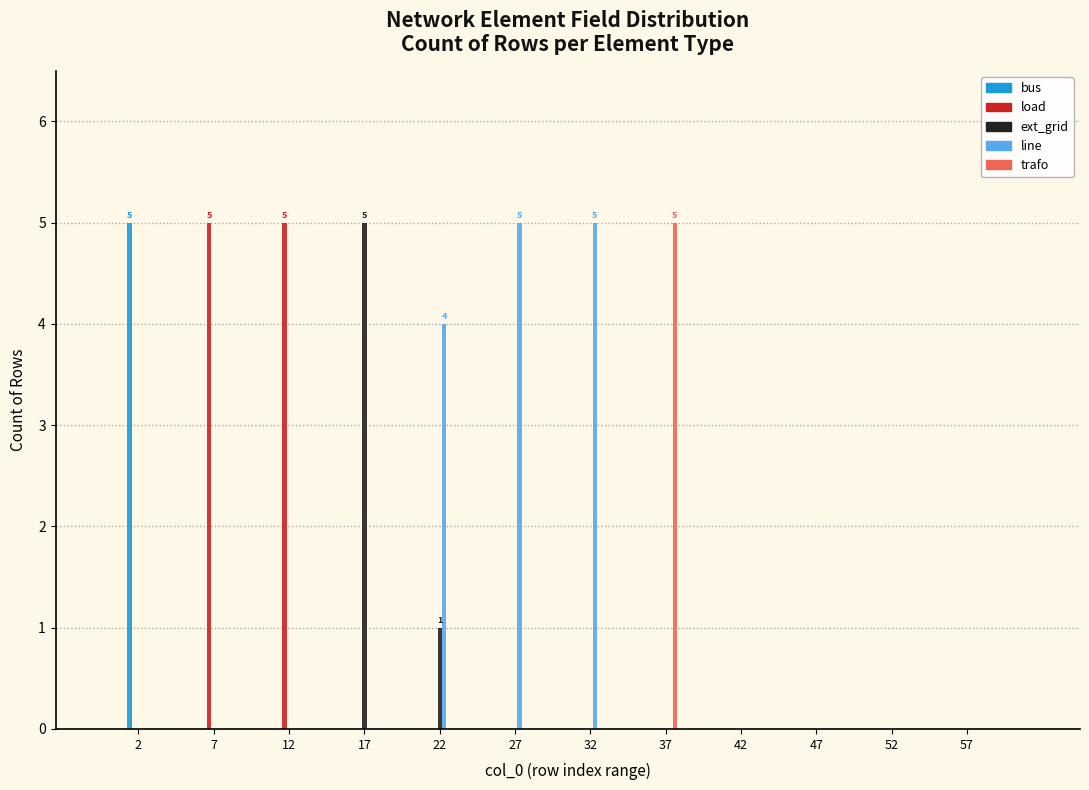

At which label is ext_grid closest to 2?

22